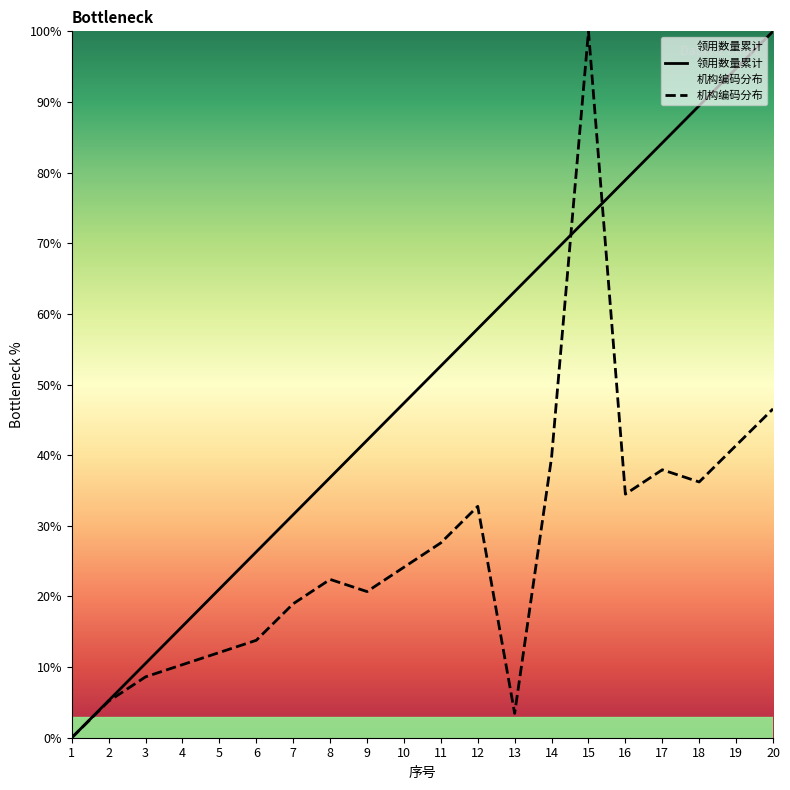

At how many categories does at least one series exceed 7?

18